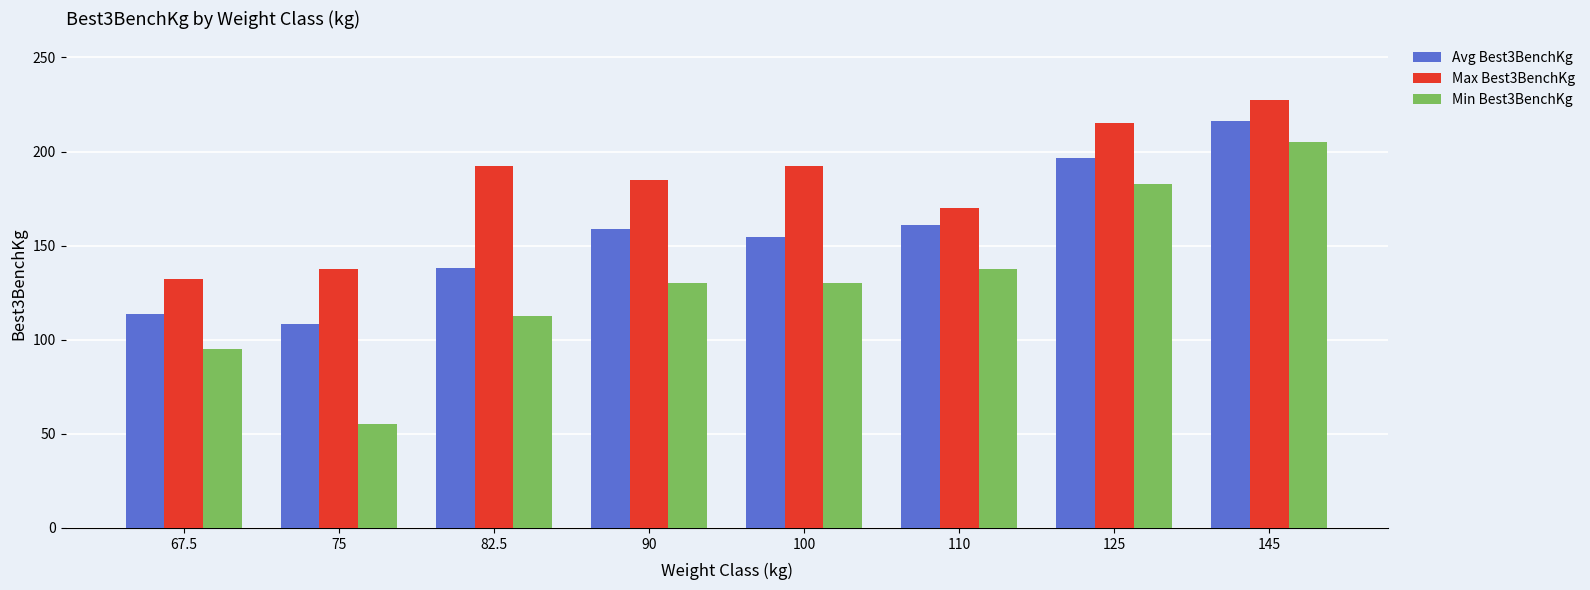

What are all the series names shown in the legend?

Avg Best3BenchKg, Max Best3BenchKg, Min Best3BenchKg